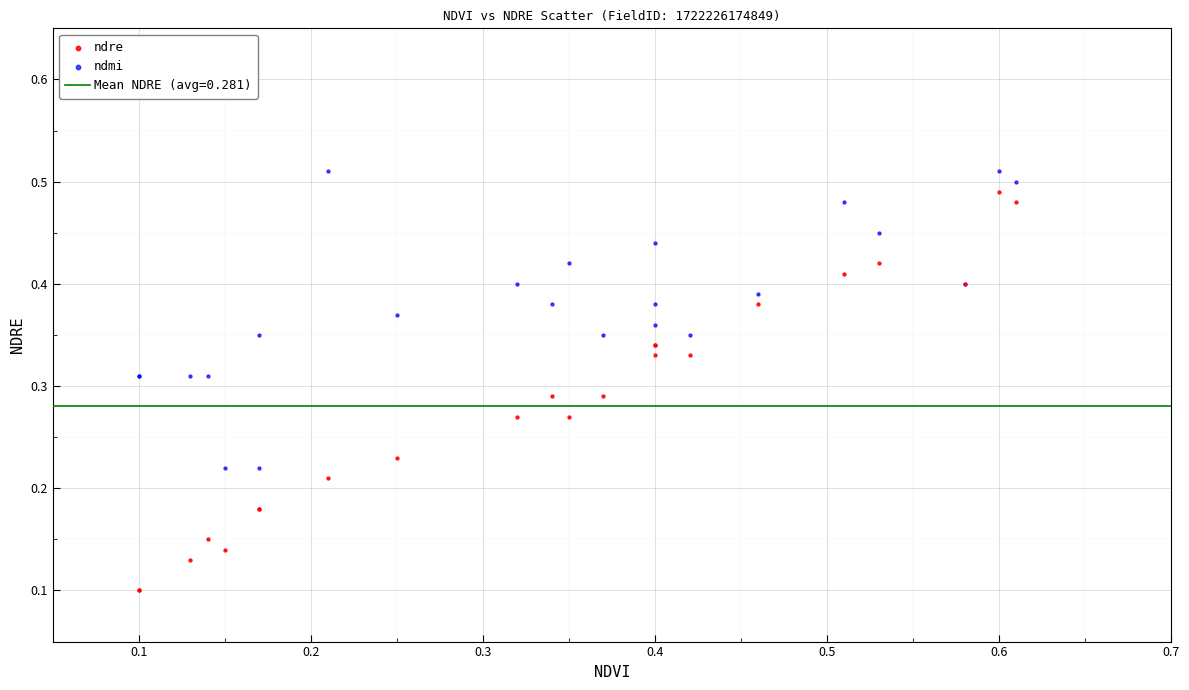

Which series has the largest Y range (max minus min)?

ndre